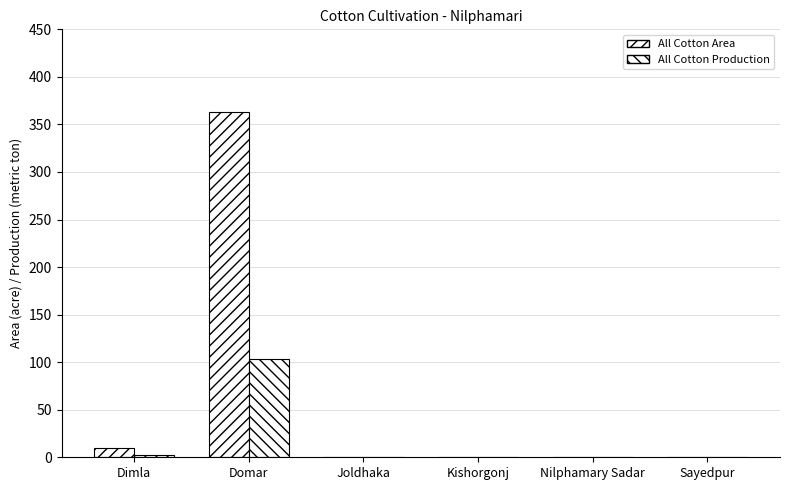

How many values in the All Cotton Production series exceed 0?

2